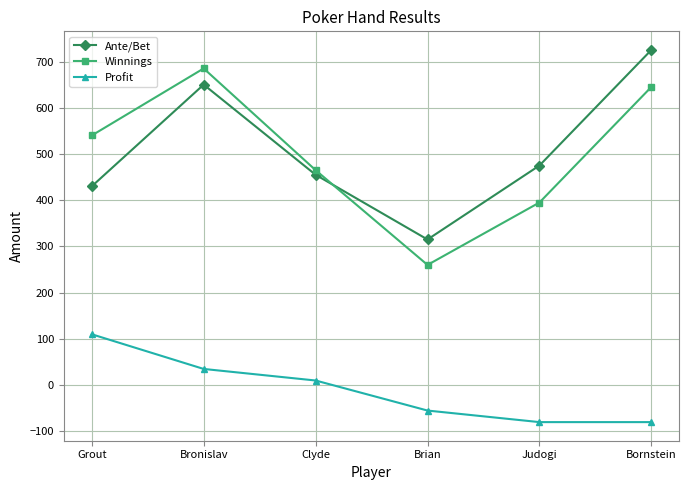

What is the spread (max minus min) of values at Bronislav?

650